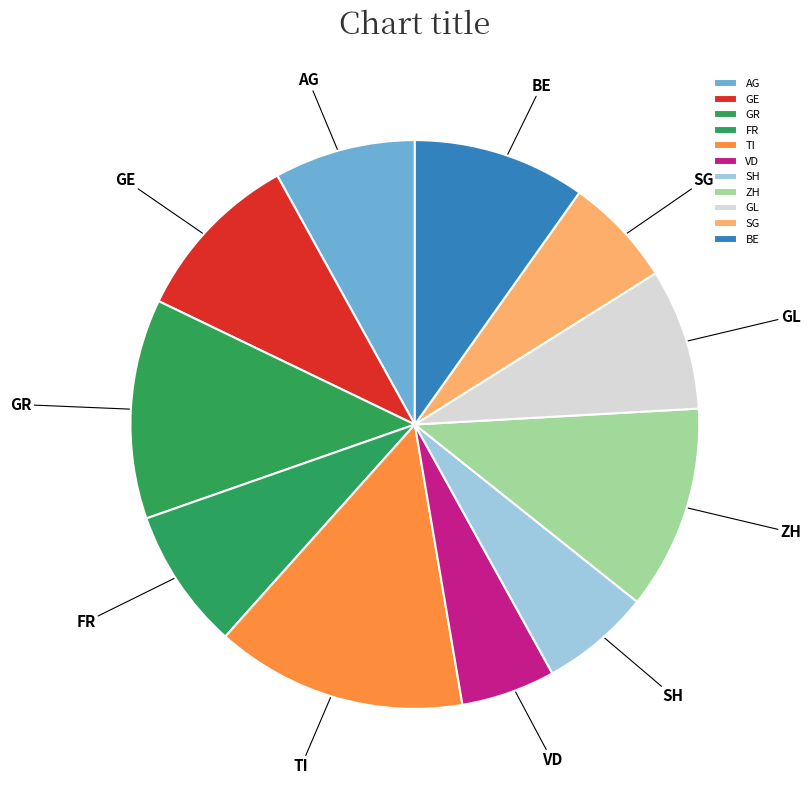

Is the sum of SH and GE greater than half?

No